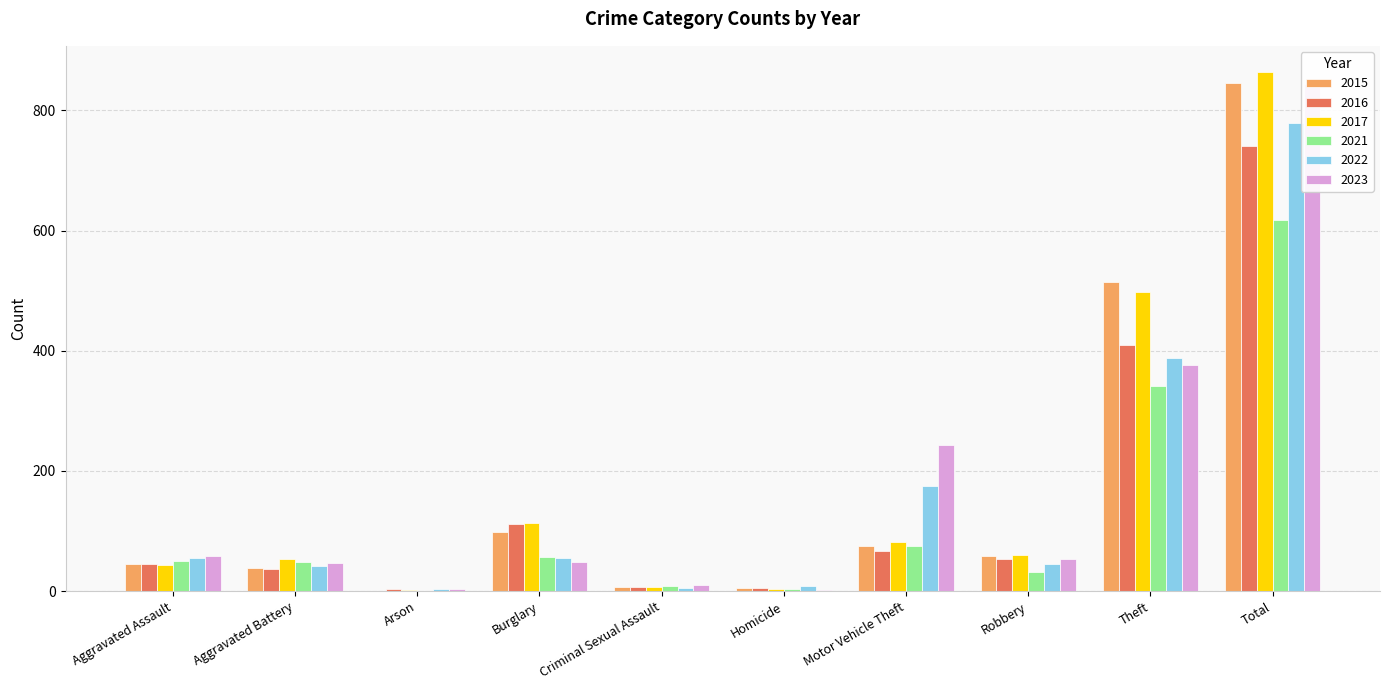

What is the average value of the 2022 series?

156